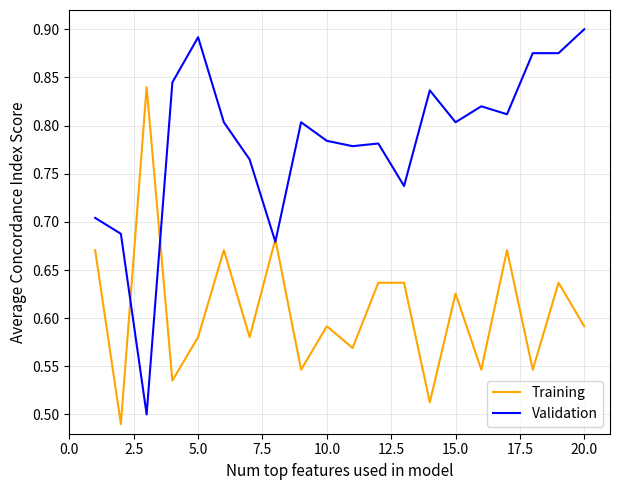

How many lines are shown in the chart?

2